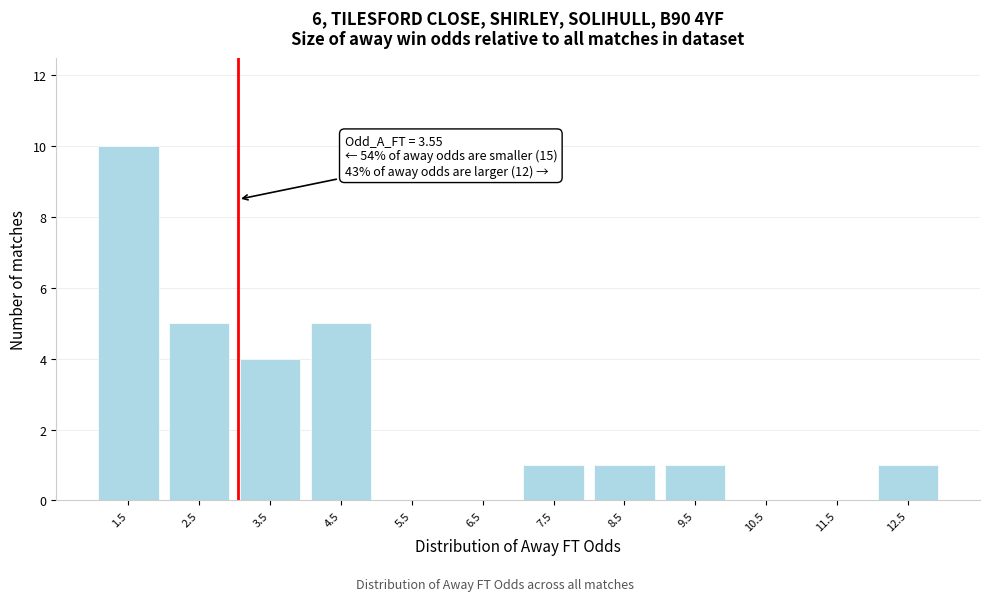

Reading left to right, what are all the values shown in this chart?

1.5=10	2.5=5	3.5=4	4.5=5	5.5=0	6.5=0	7.5=1	8.5=1	9.5=1	10.5=0	11.5=0	12.5=1